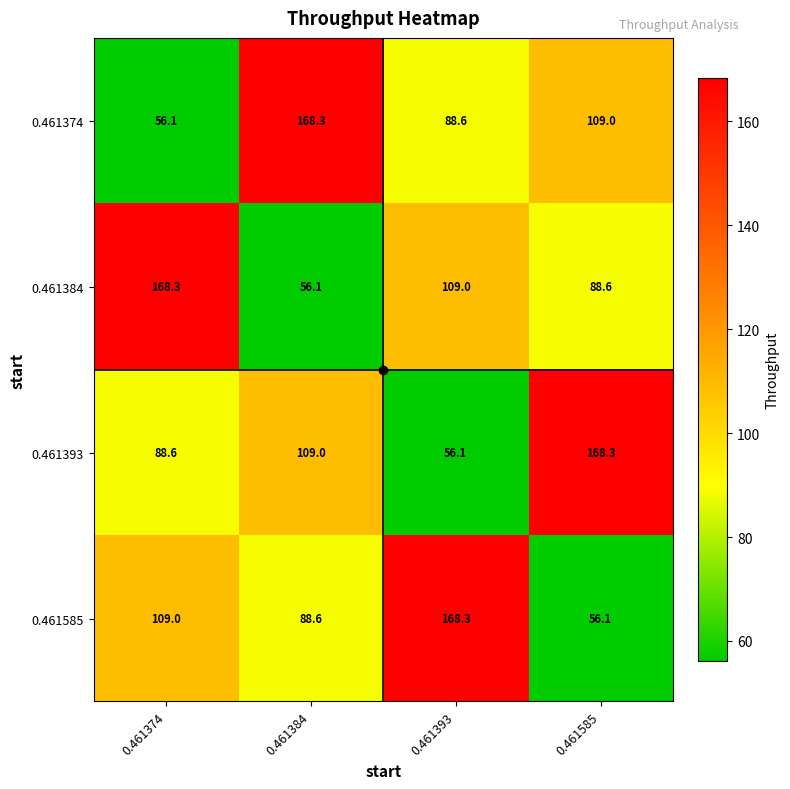

What is the spread (max minus min) of values at 0.461374?

112.2